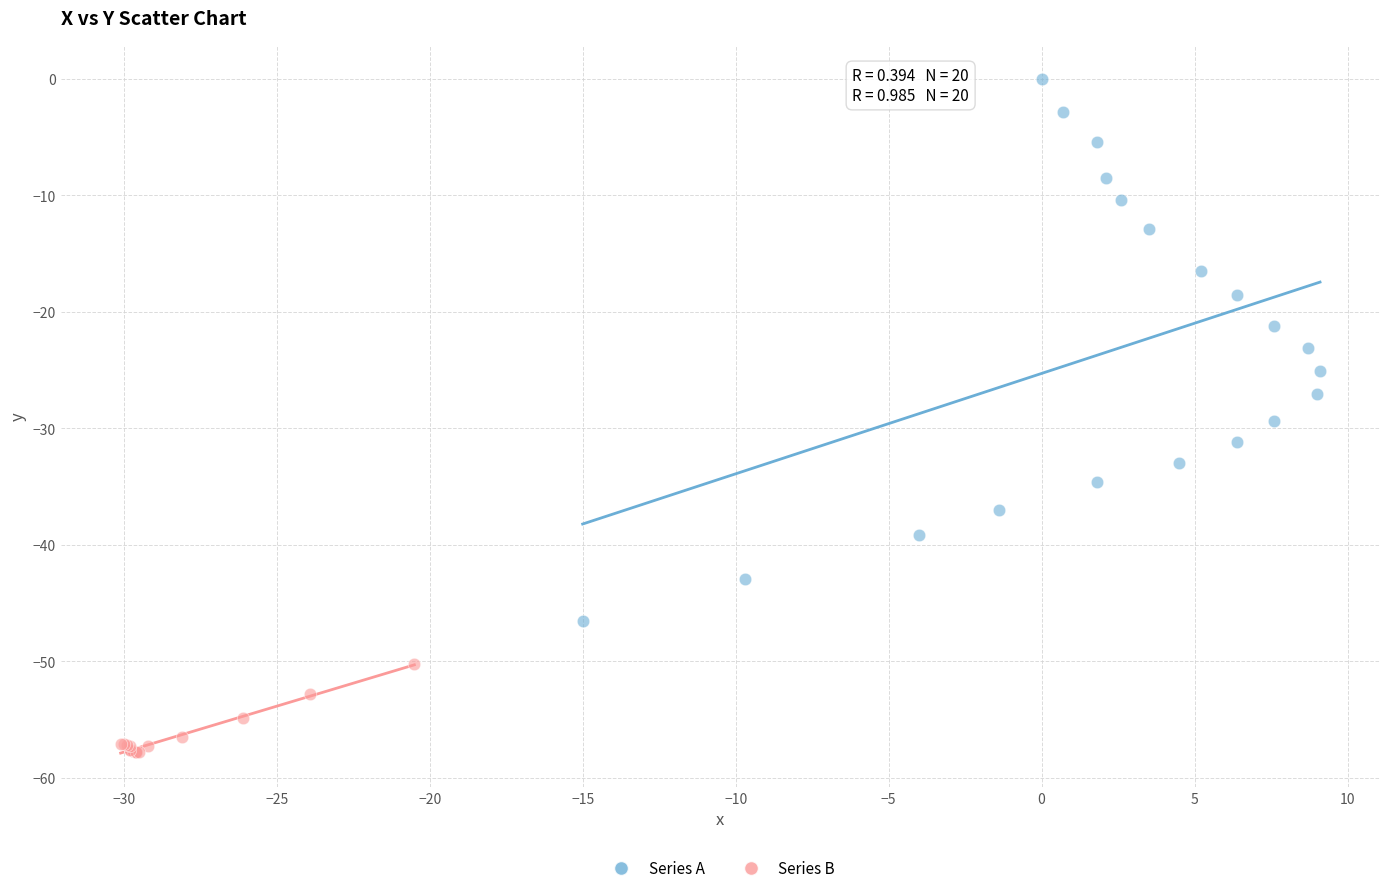

Which series has the largest Y range (max minus min)?

Series A